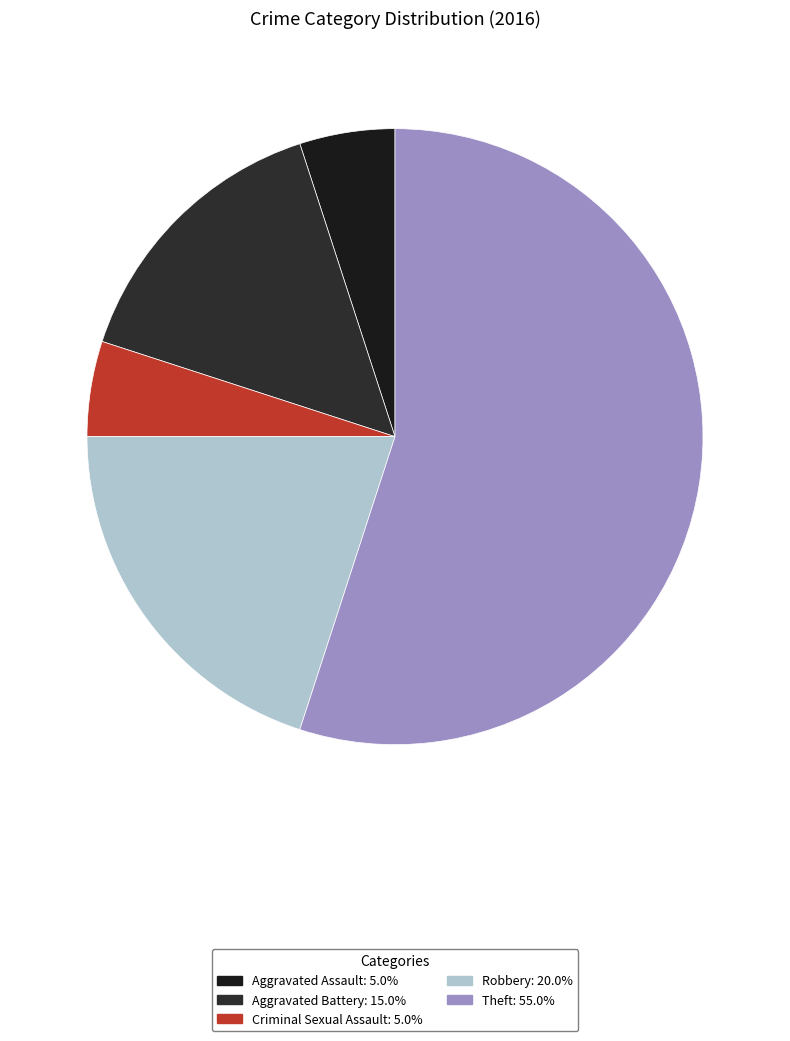

Which category has the smallest portion of the pie?

Aggravated Assault